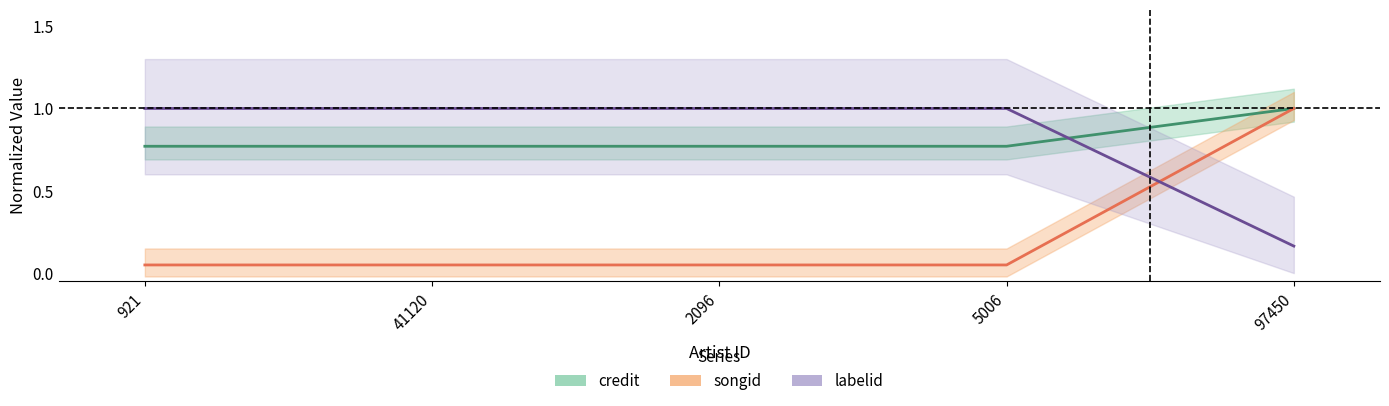

Rank the series at 2096 from highest to lowest value.

labelid, credit, songid